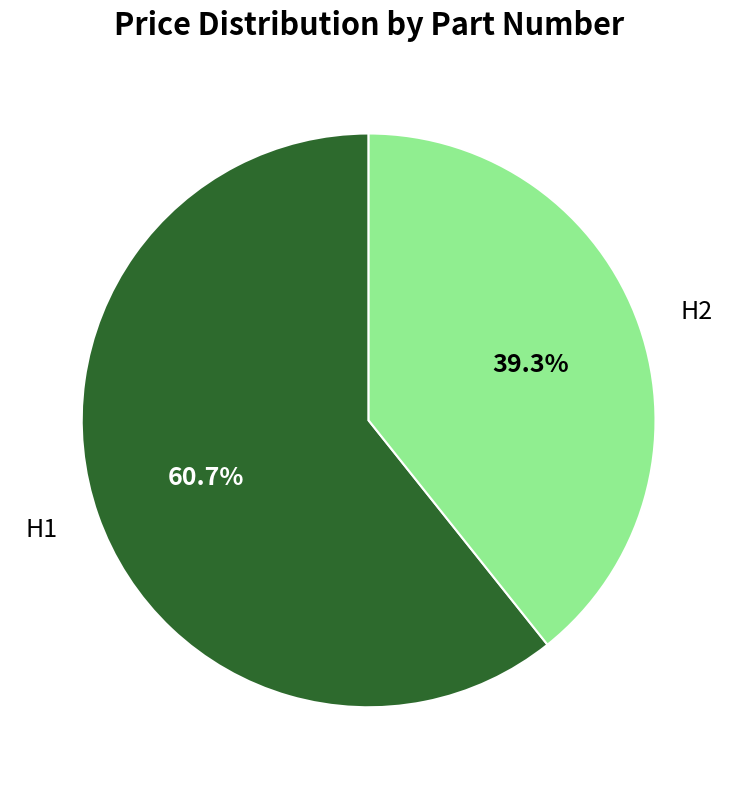

Between H1 and H2, which is larger?

H1